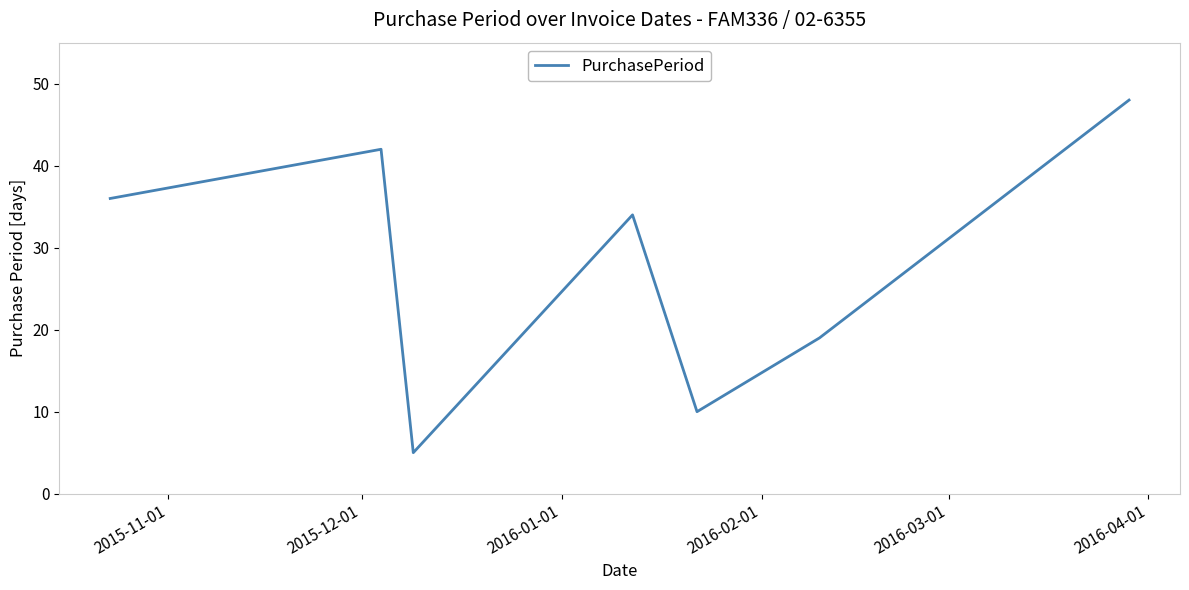

What is the average value?

28